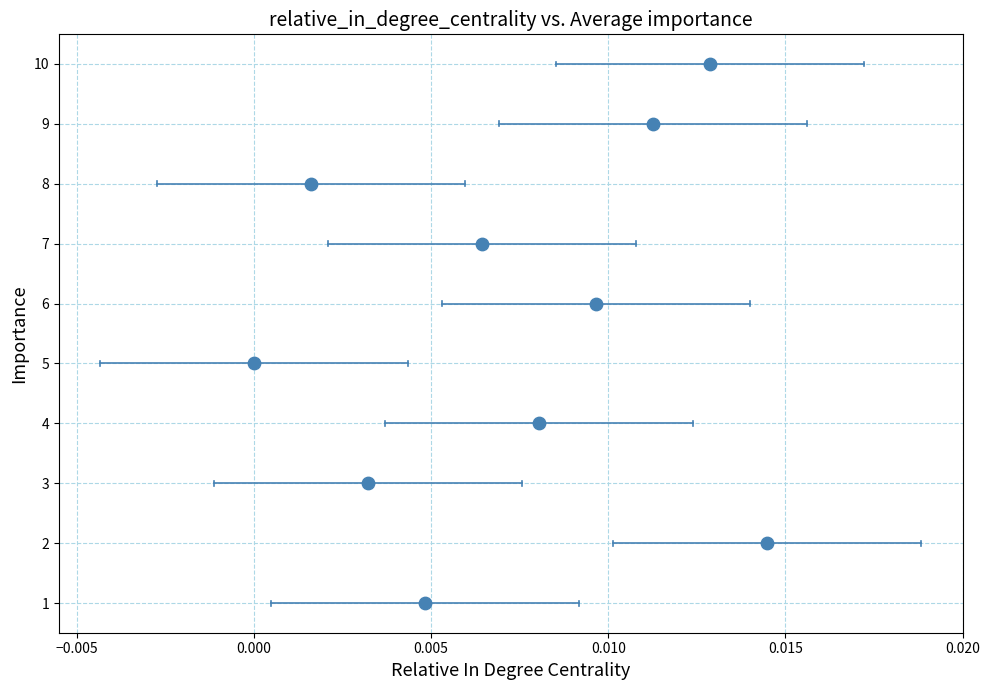

What is the average Y value?

6